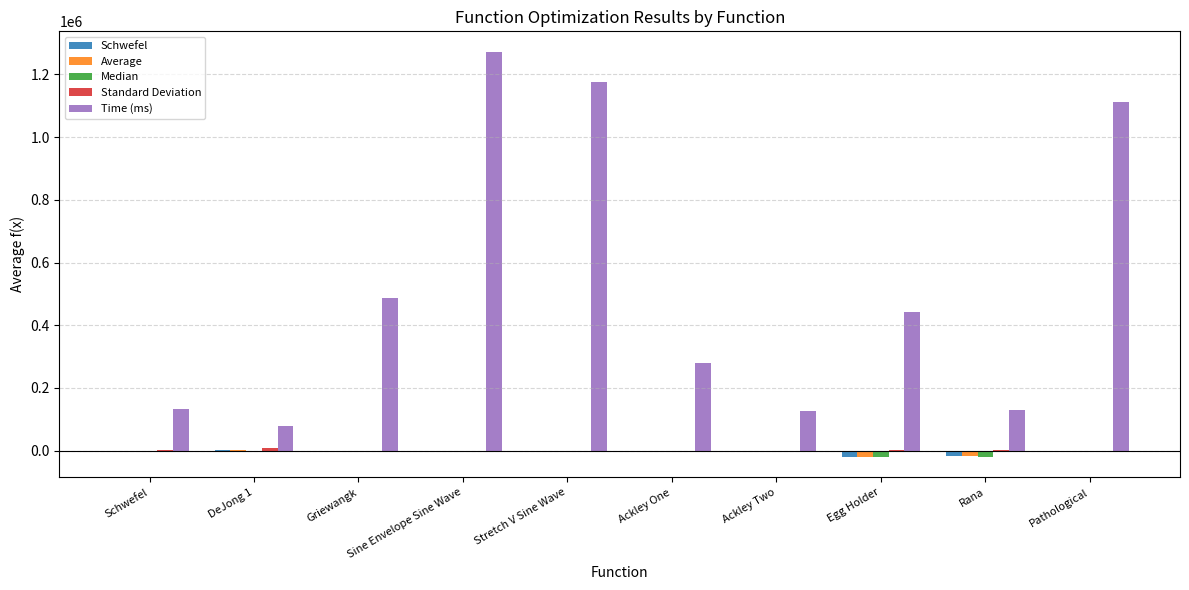

How many groups of bars are there?

10